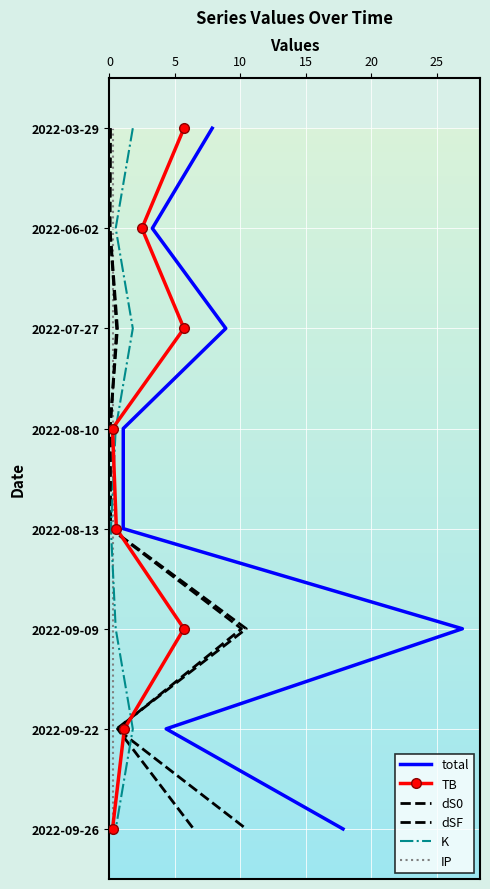

How many series are shown in this chart?

6